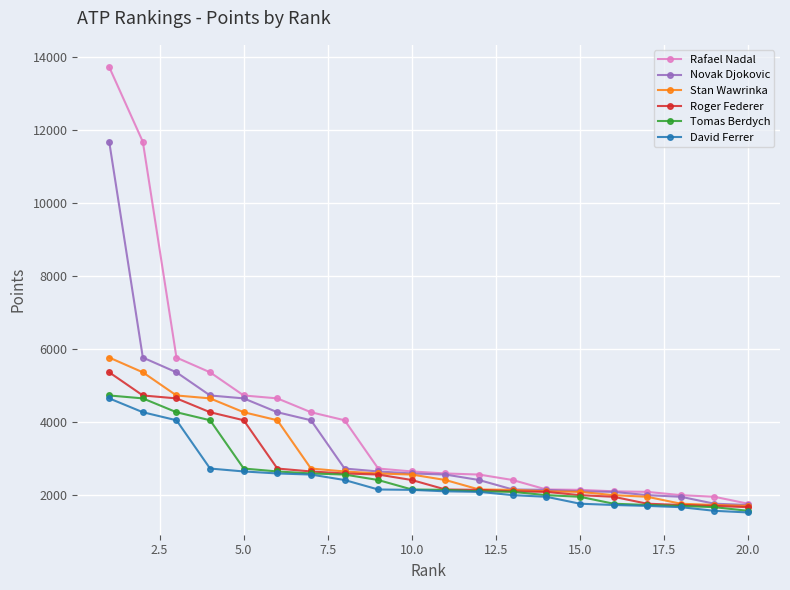

What is the average value of the Novak Djokovic series?

3458